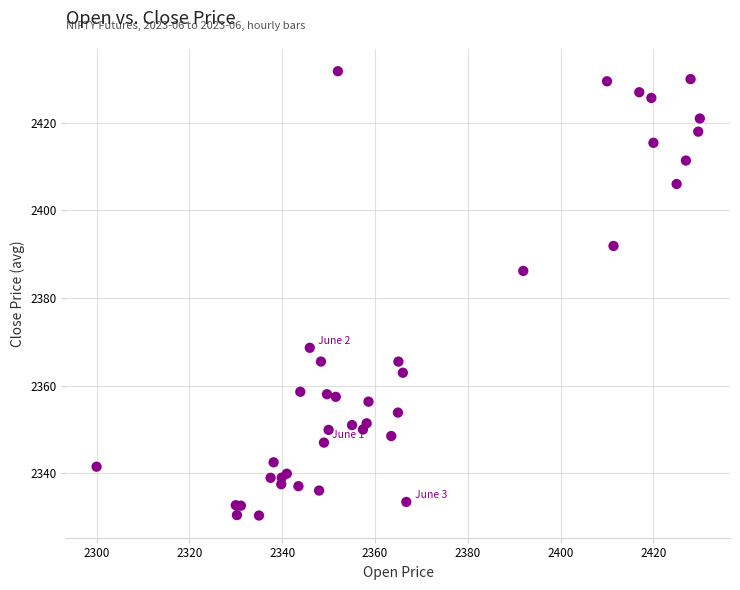

What Y value in the scatter plot is closest to 2381?

2386.2